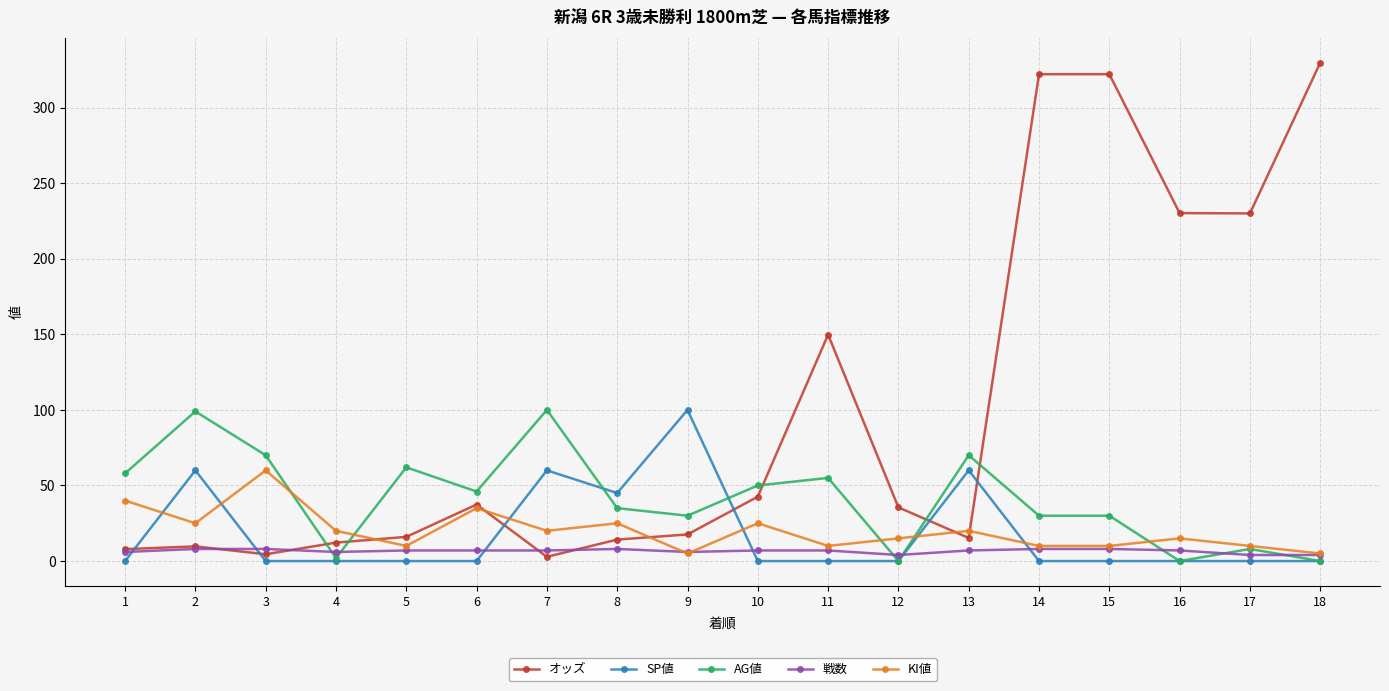

True or false: オッズ has more than 1 interior local peaks.

True